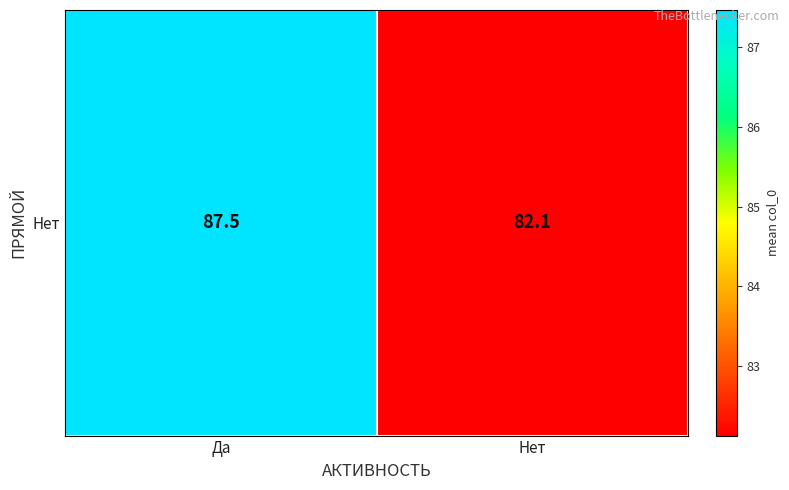

The value at Да is 87.5. True or false?

True